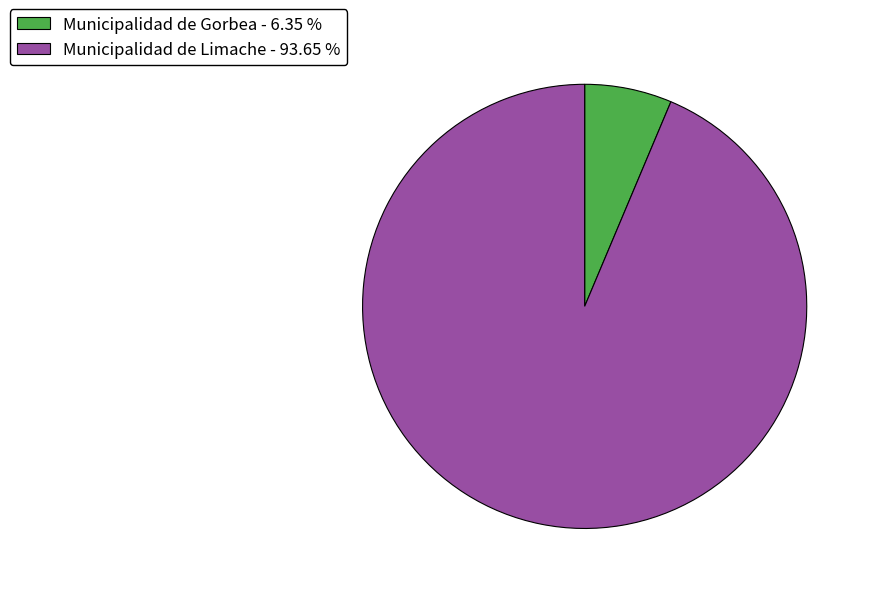

Which slice is the largest?

Municipalidad de Limache